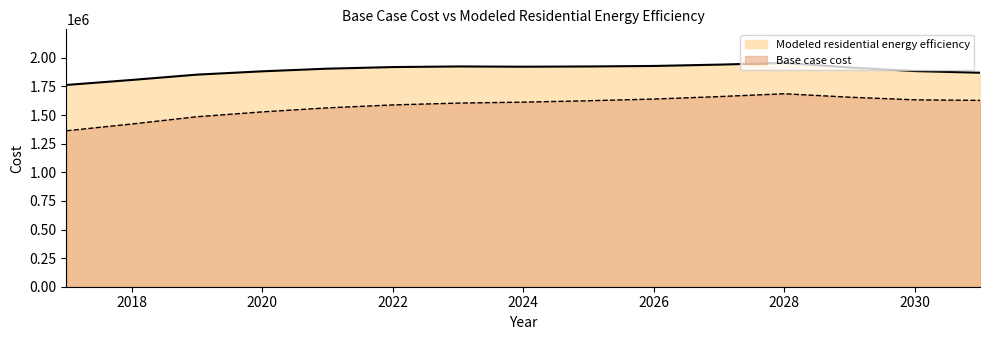

Which series has the largest range (max minus min)?

Base case cost